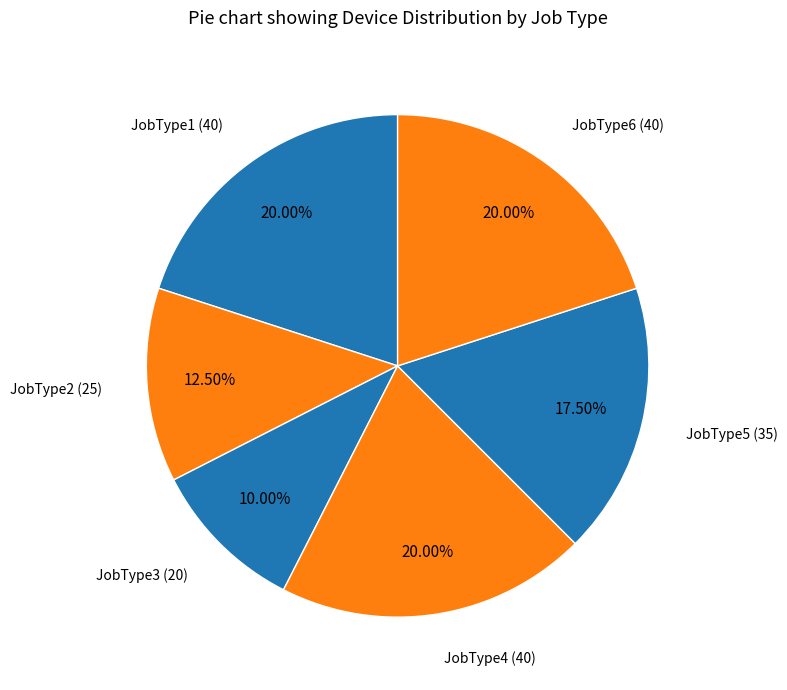

Count the number of slices in the pie.

6